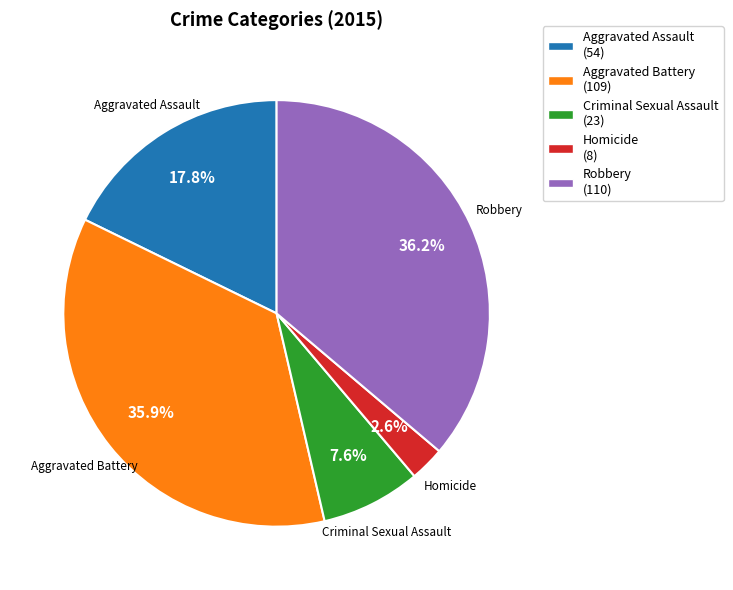

Does any single category account for the majority?

No